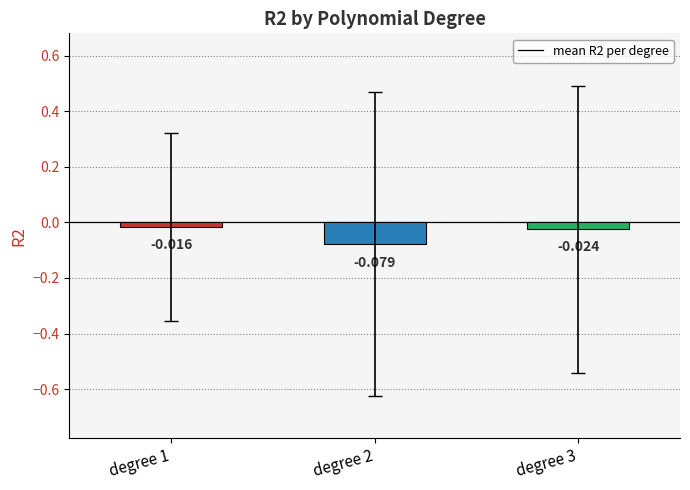

How many bars are there in total?

3